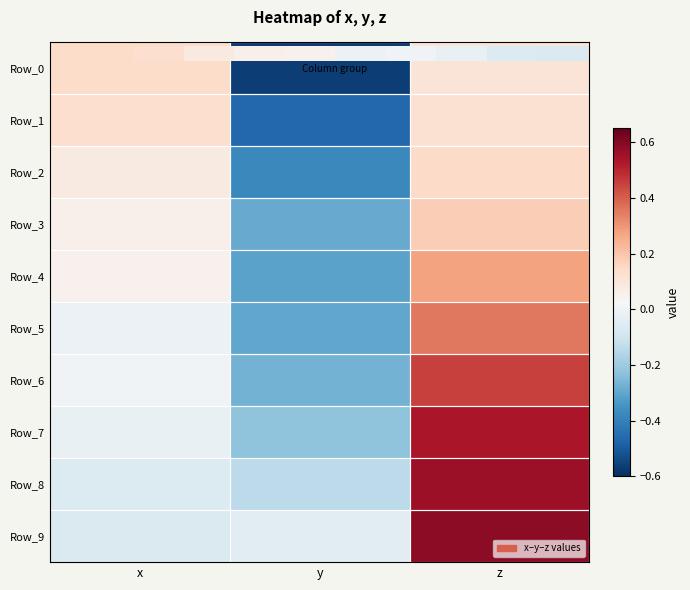

Which category has the lowest value in the Row_3 series?

y